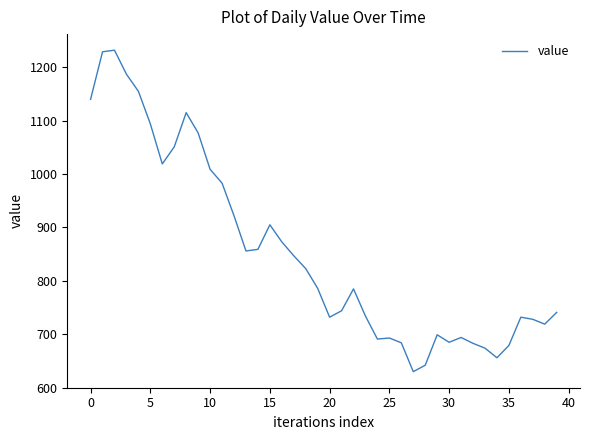

What is the maximum value shown in the chart?

1232